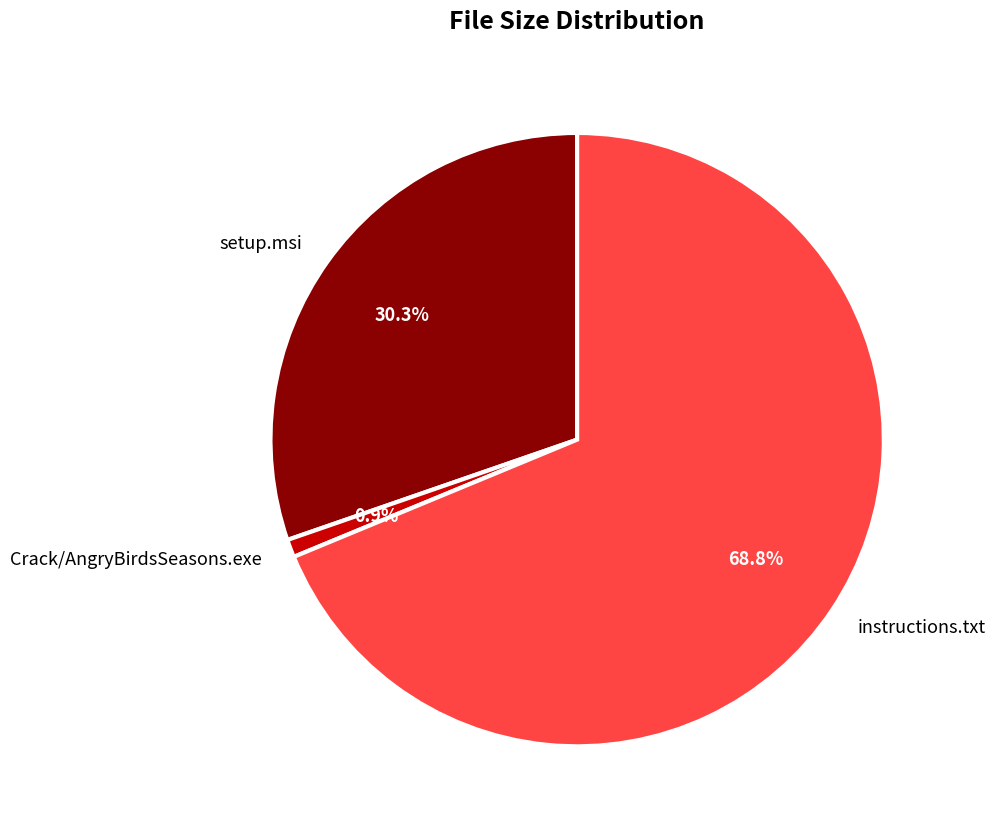

To the nearest percent, what percentage of the pie is Crack/AngryBirdsSeasons.exe?

1%